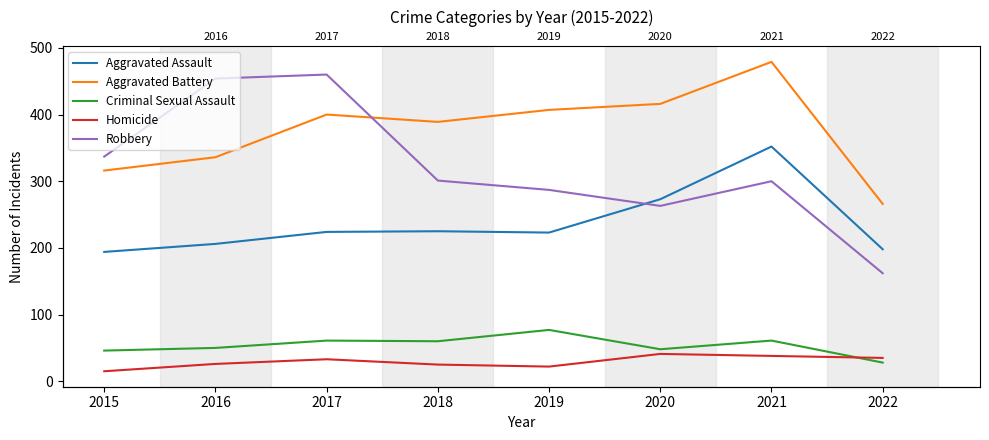

List the labels in order of Homicide value, largest first.

2020, 2021, 2022, 2017, 2016, 2018, 2019, 2015